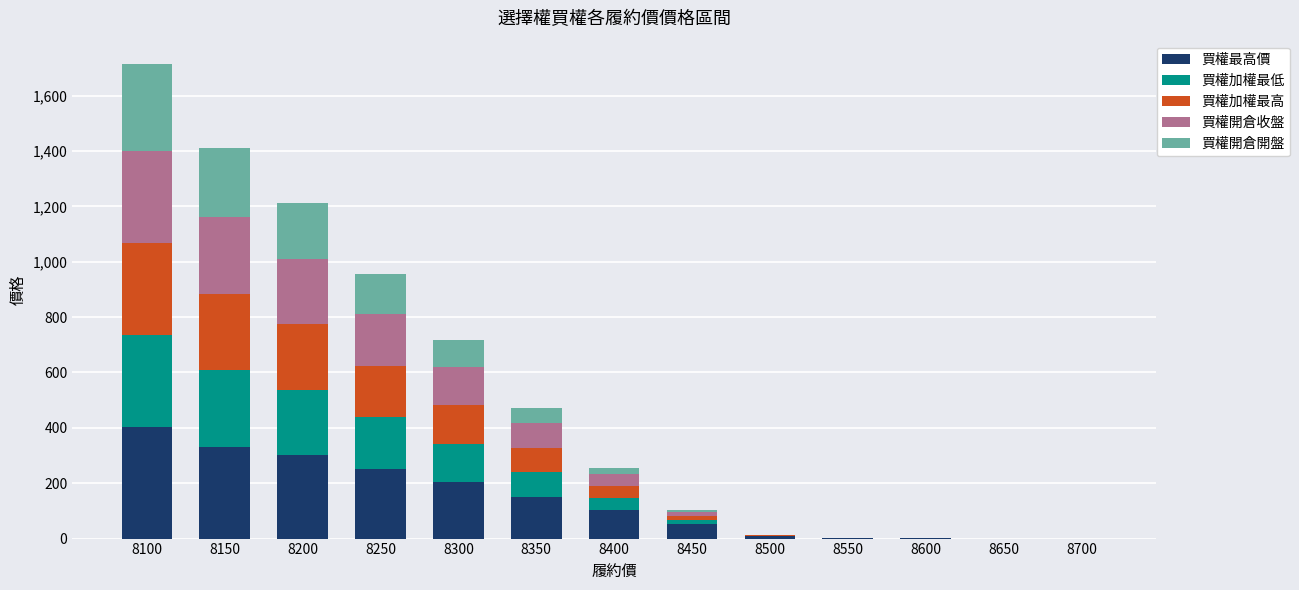

What is the maximum value for 買權最高價?

404.0